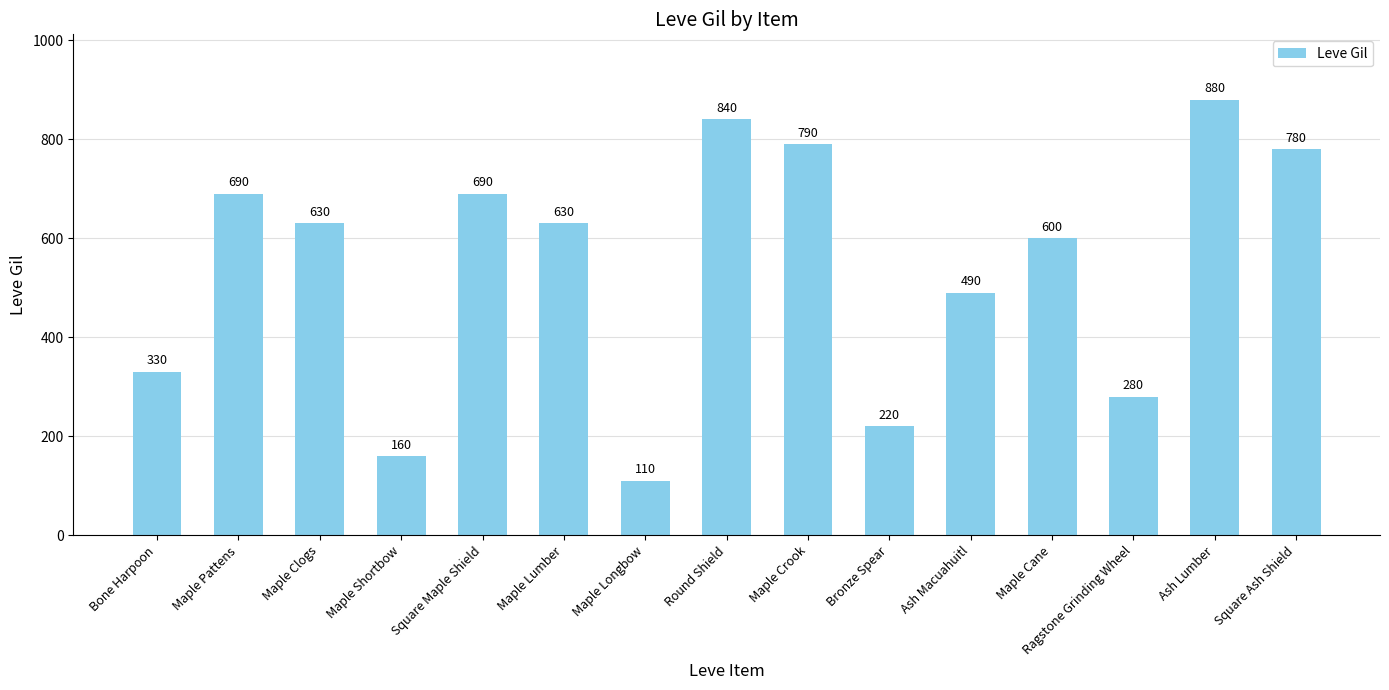

The value at Maple Pattens is 690. True or false?

True